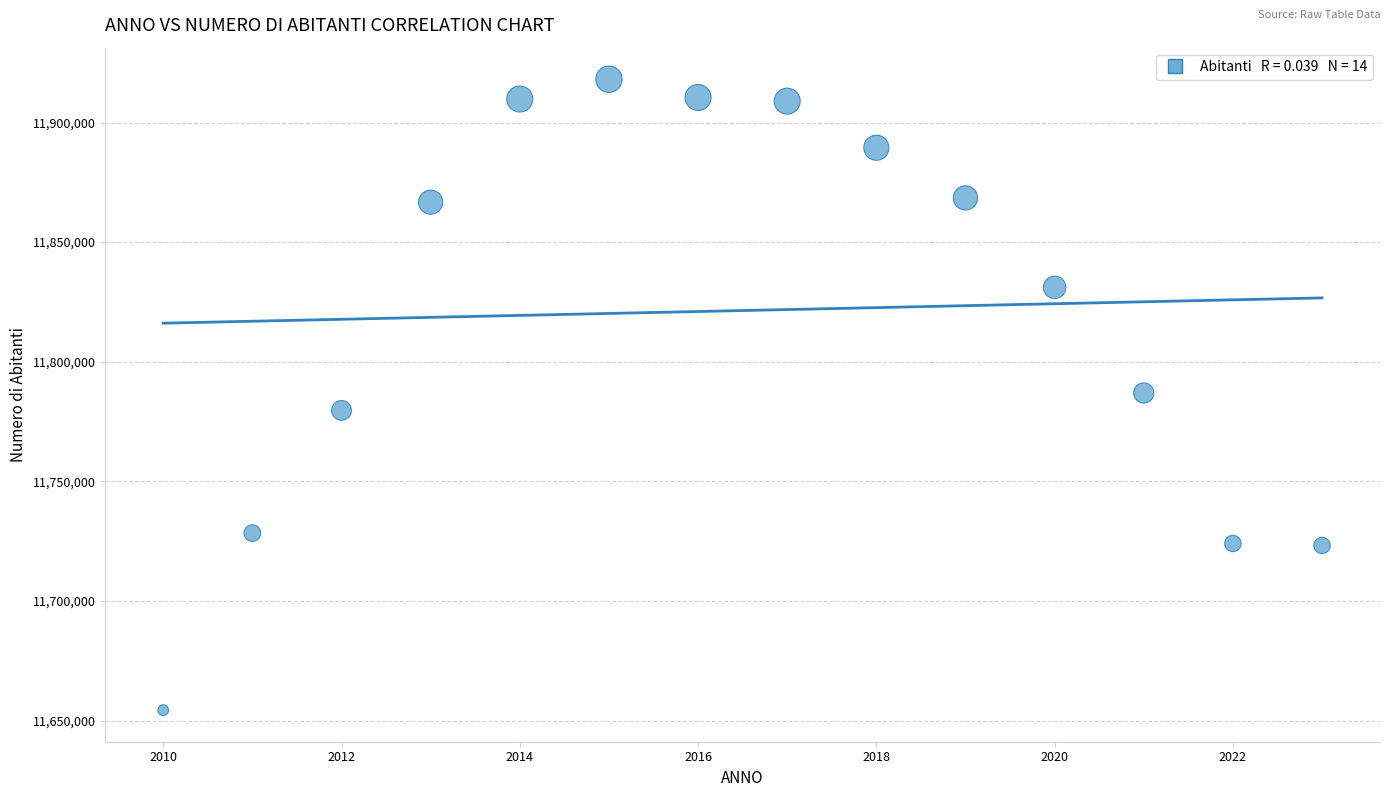

What is the range of Y values (max minus min)?

263745